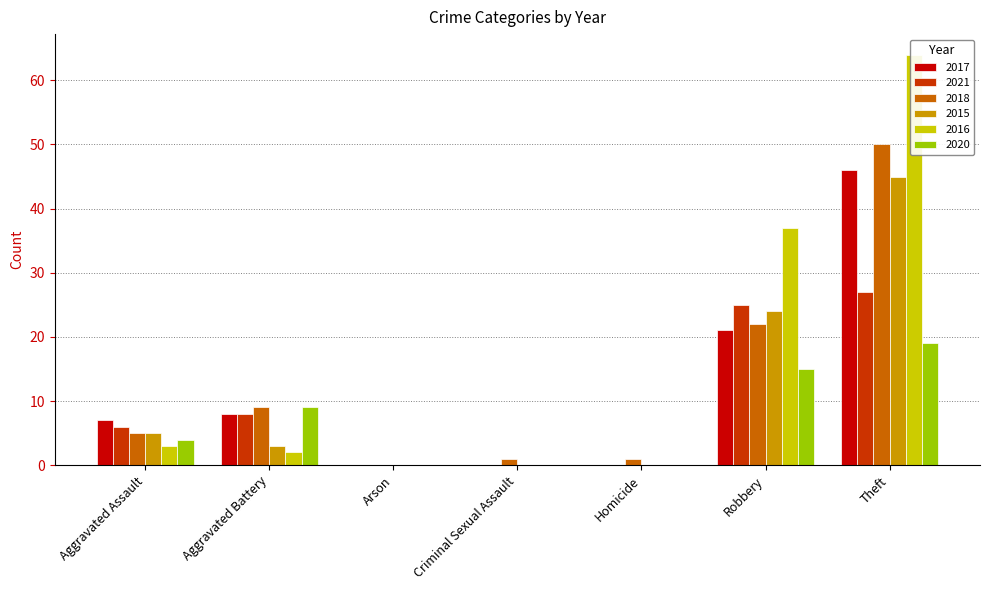

How many bars are there in total?

42